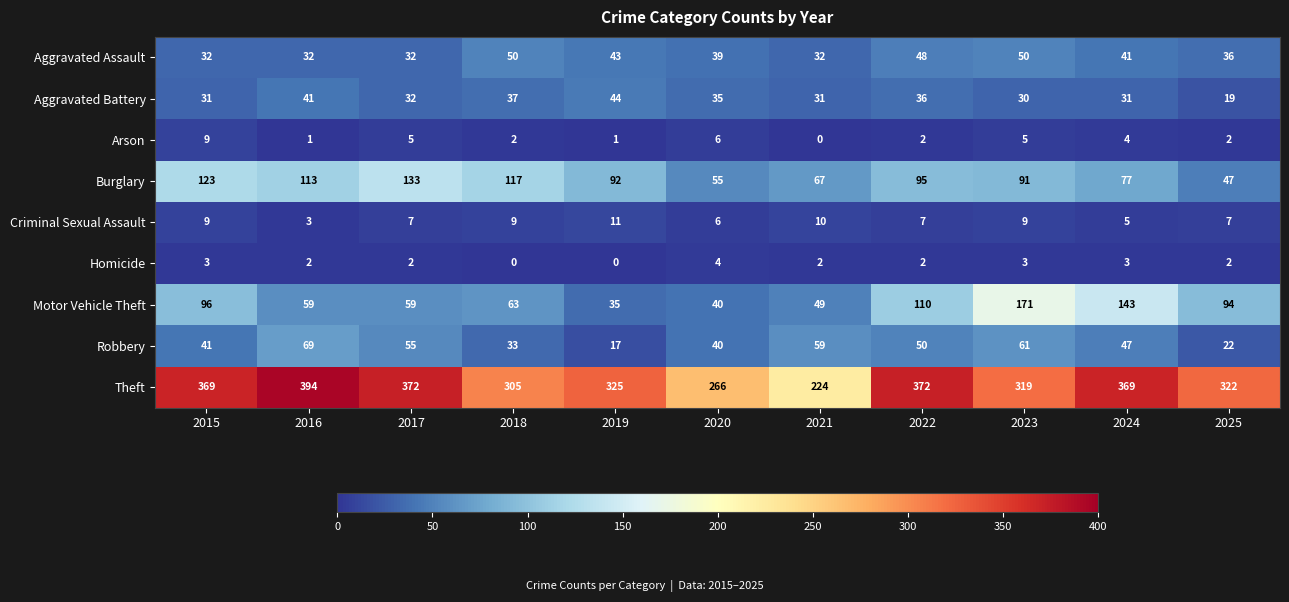

What is the difference between the highest and lowest values at 2018?

305